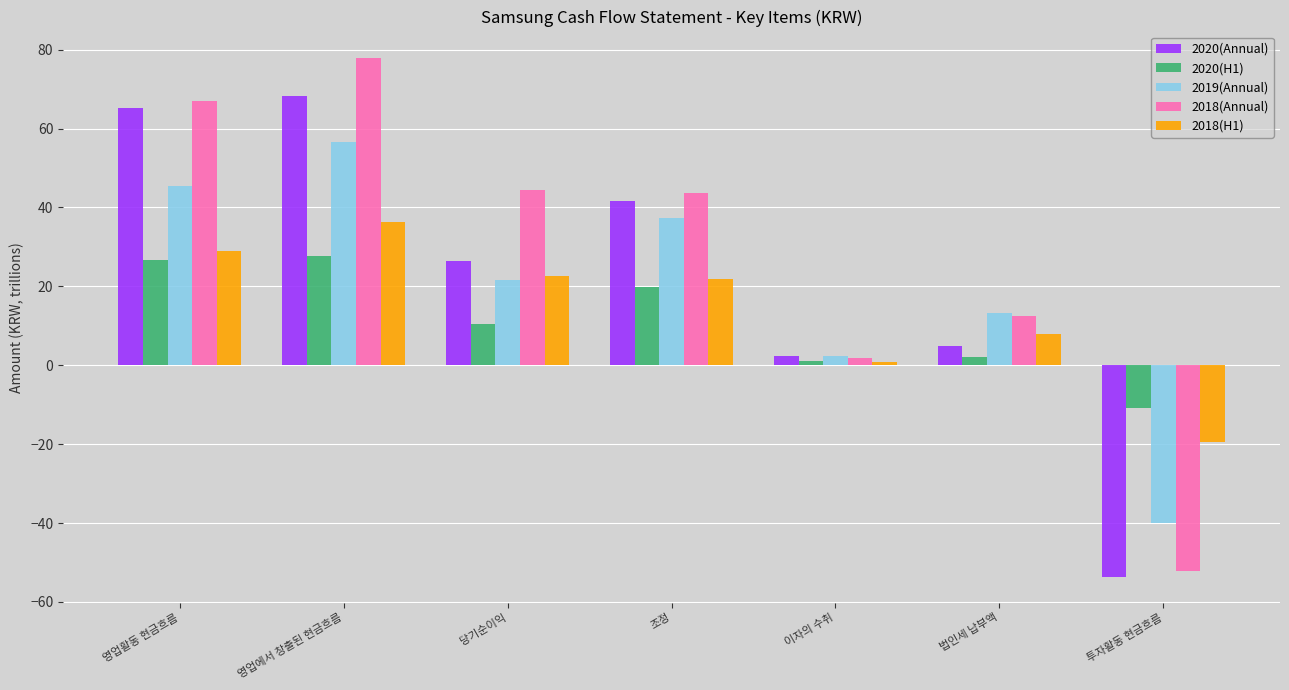

List the series in order of their overall mean, lowest first.

2020(H1), 2018(H1), 2019(Annual), 2020(Annual), 2018(Annual)